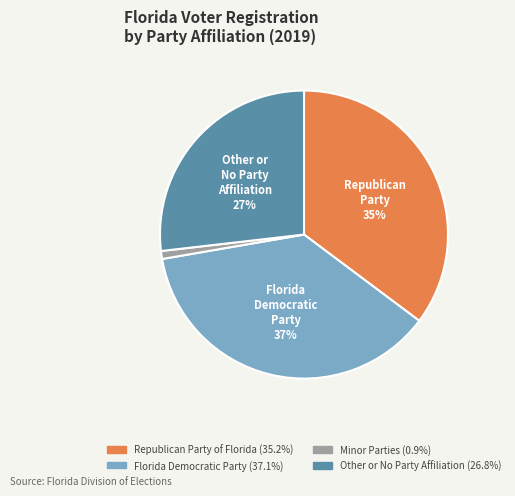

To the nearest percent, what is the difference between the largest and smallest slice percentages?

36%